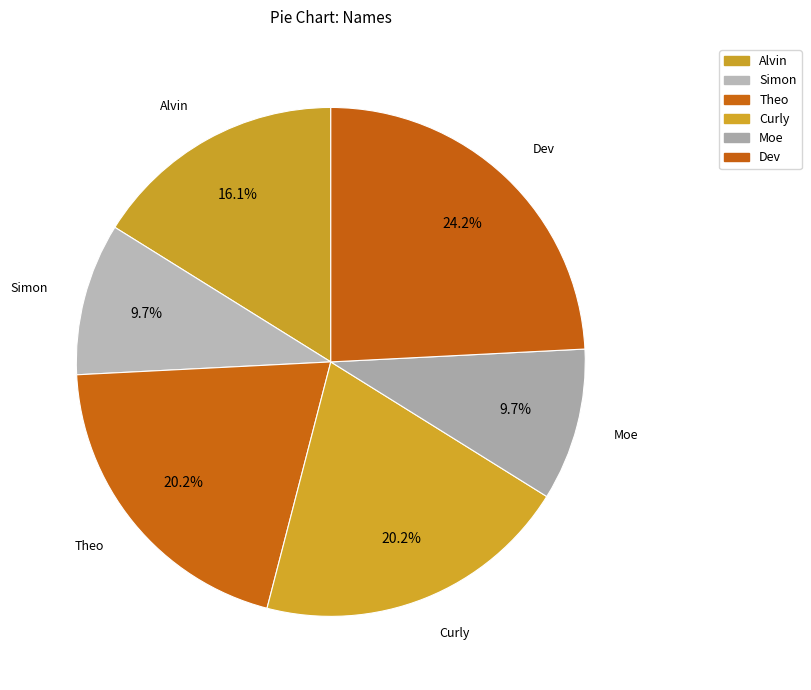

Does Alvin represent more than half of the total?

No